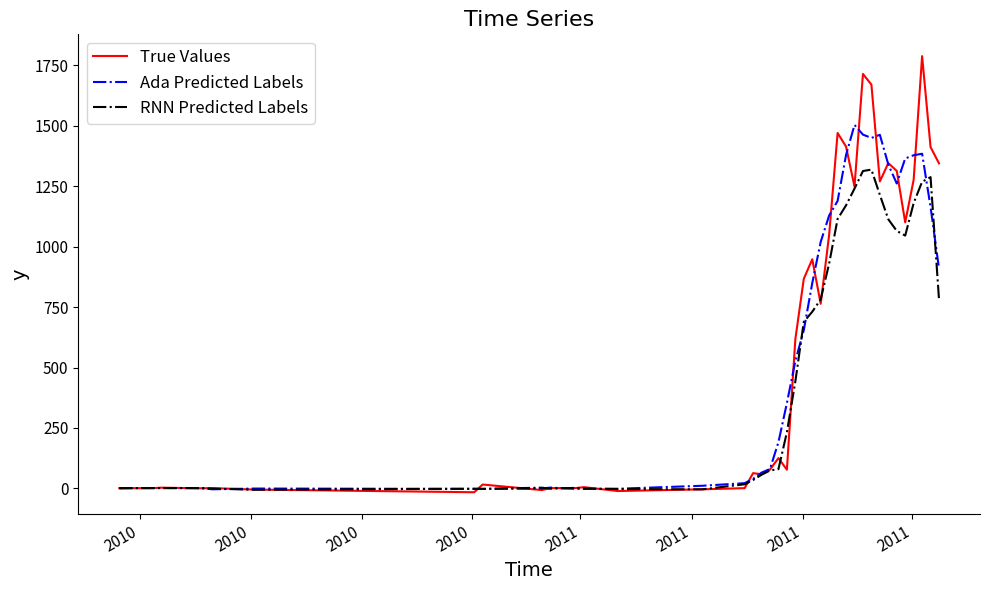

List the series in order of their peak value, highest first.

True Values, Ada Predicted Labels, RNN Predicted Labels